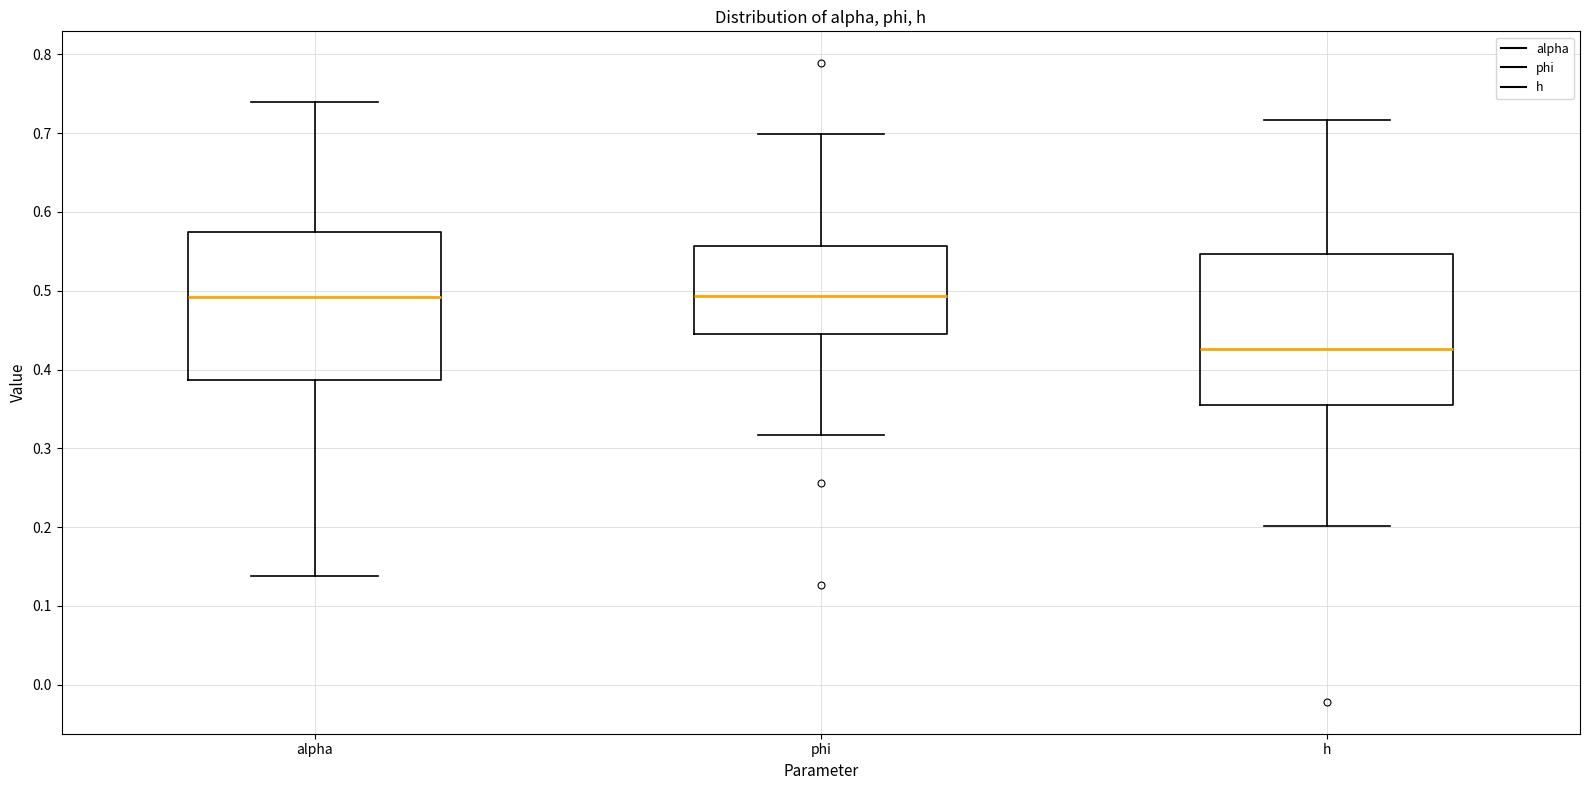

Reading left to right, read every box against the y-axis: the position of its median line, the range the box covers, and the ends of its whiskers. The values are not printed on the chart, so give them approximately, as read against the axis.

alpha: median 0.49, box 0.39 to 0.57, whiskers 0.14 to 0.74
phi: median 0.49, box 0.44 to 0.56, whiskers 0.32 to 0.70
h: median 0.43, box 0.36 to 0.55, whiskers 0.20 to 0.72